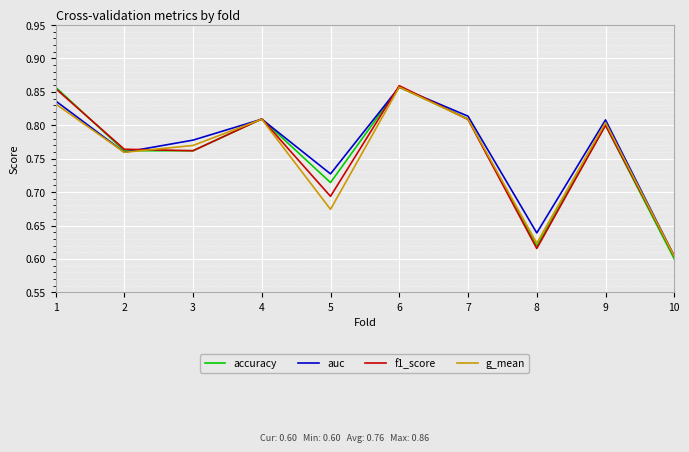

Is the value of f1_score at 3 greater than the value of auc at 8?

Yes